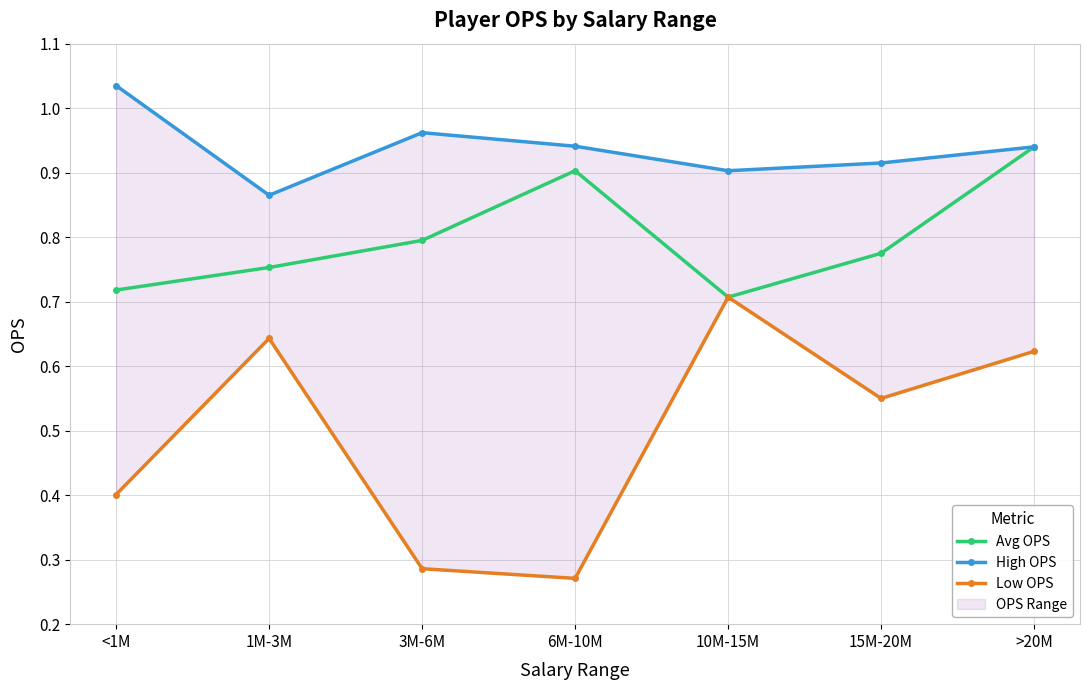

How many interior local peaks does the Avg OPS series have?

1